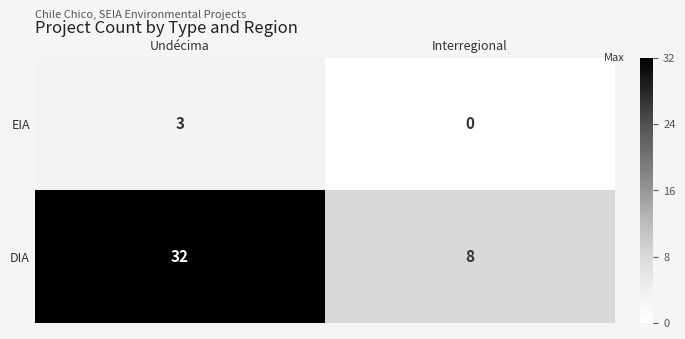

Reading right to left, what are all the values shown in this chart?

EIA: Interregional=0	Undécima=3
DIA: Interregional=8	Undécima=32